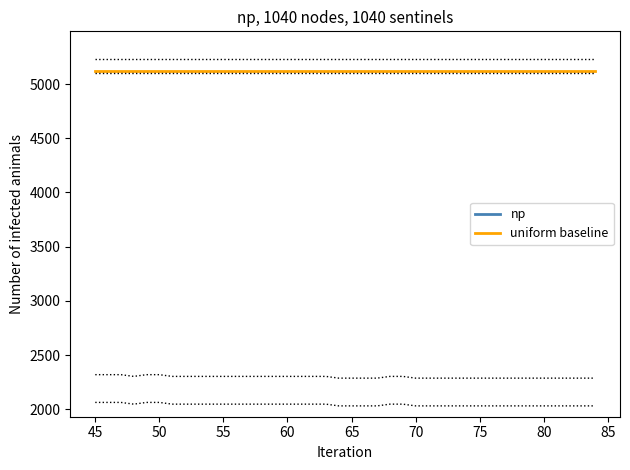

What is the value of the uniform baseline point at the 1st from the left?

5119.0